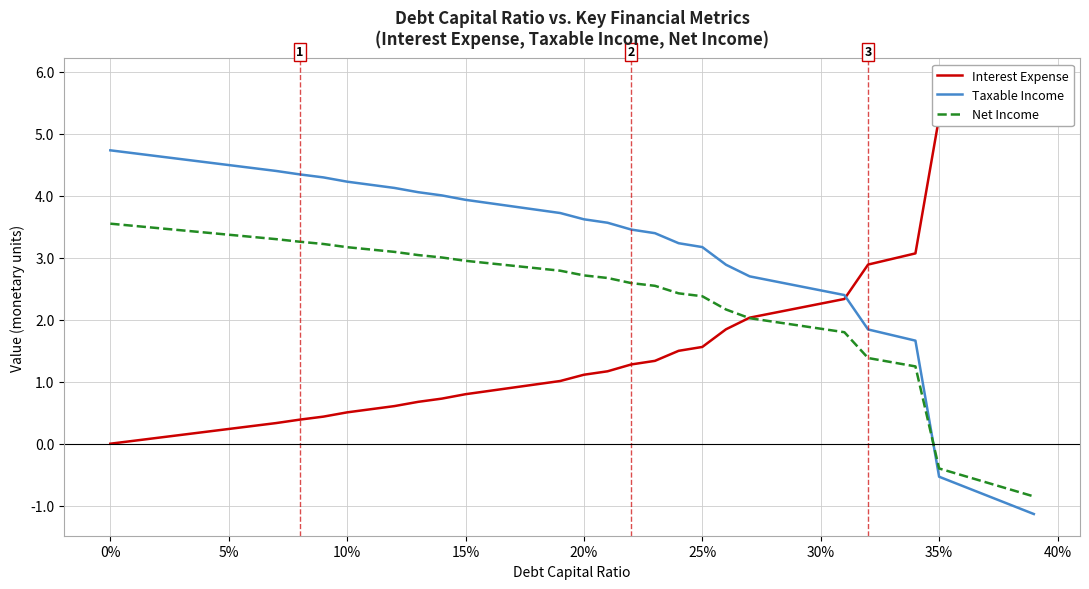

Does the chart display data point markers on the line(s)?

No